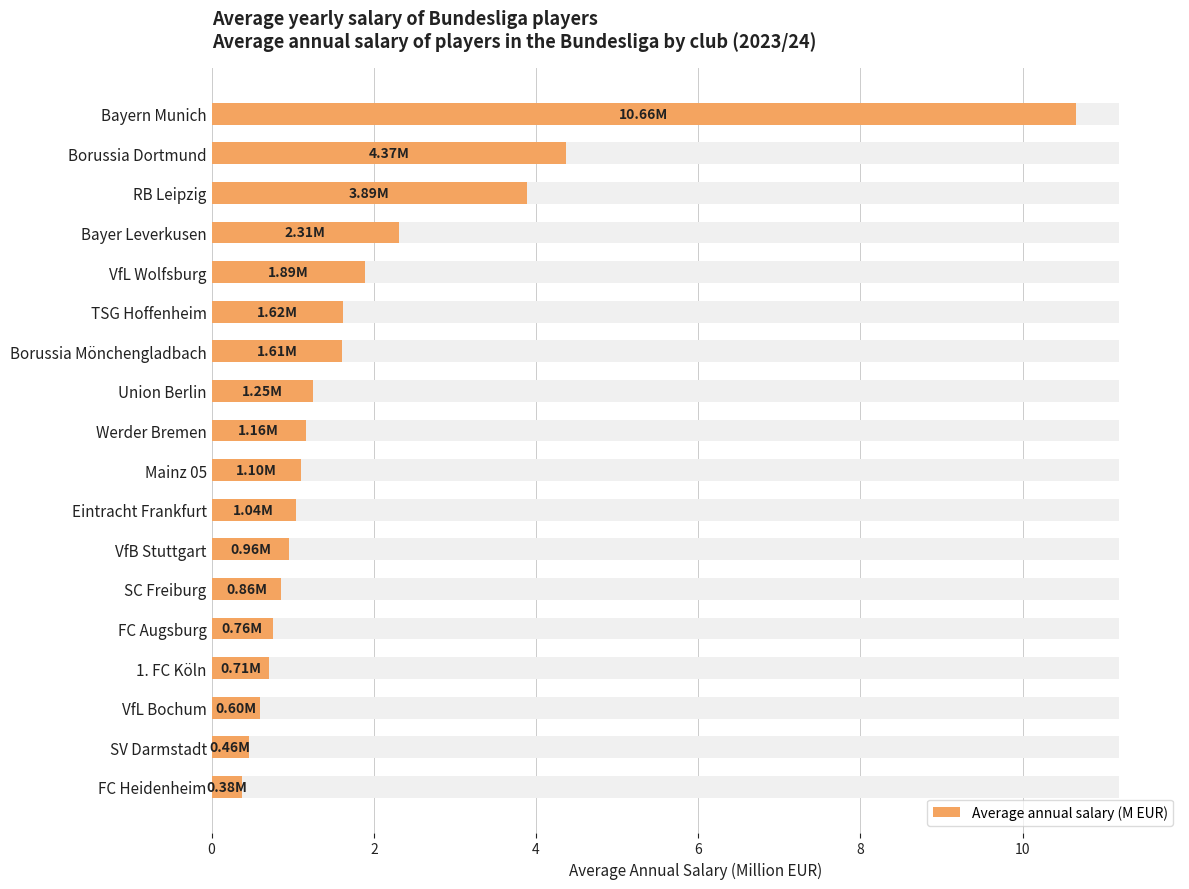

What is the smallest value displayed?

0.4